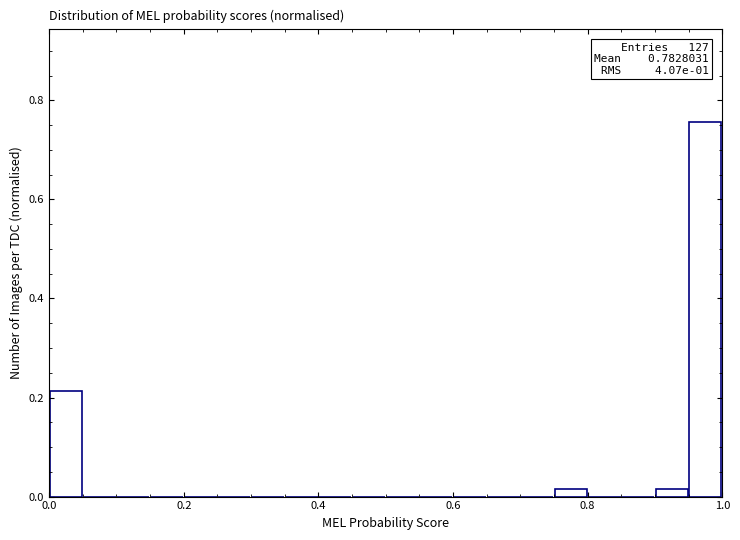

Read against the x-axis, roughly where is the centre of the tallest bar?

0.98